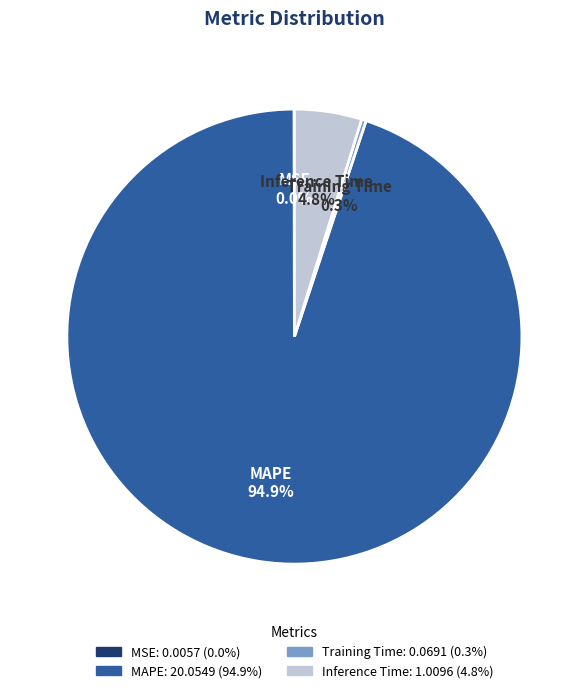

What percentage do Inference Time and Training Time together represent?

5.1%